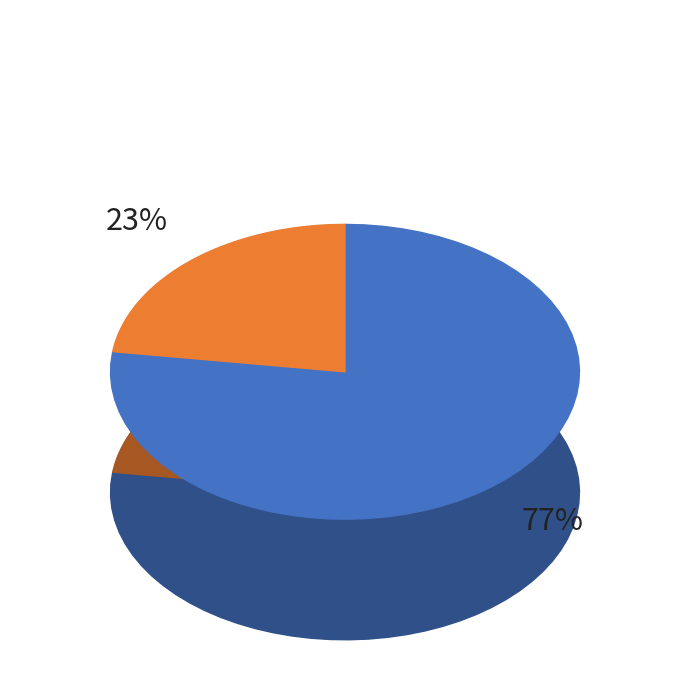

What percentage is the EIA slice, to the nearest percent?

23%